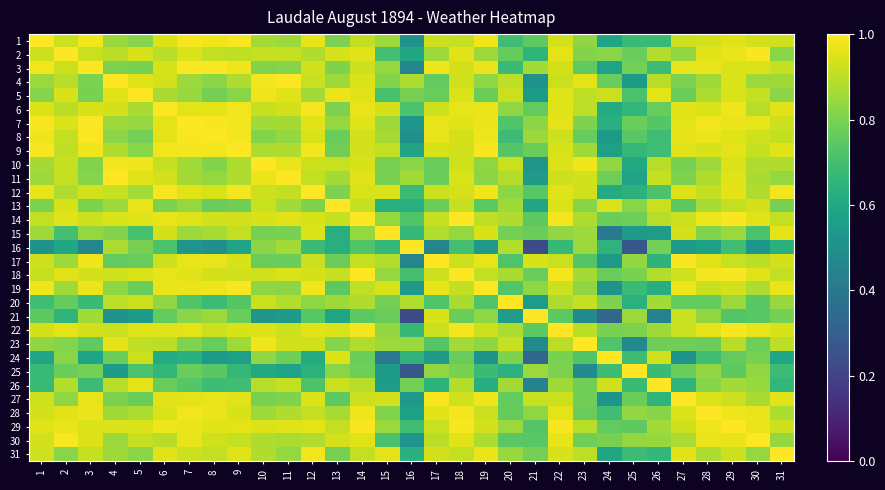

Which series has the widest spread of values?

21